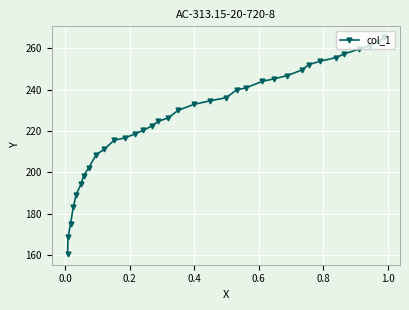

What is the minimum value shown in the chart?

160.5